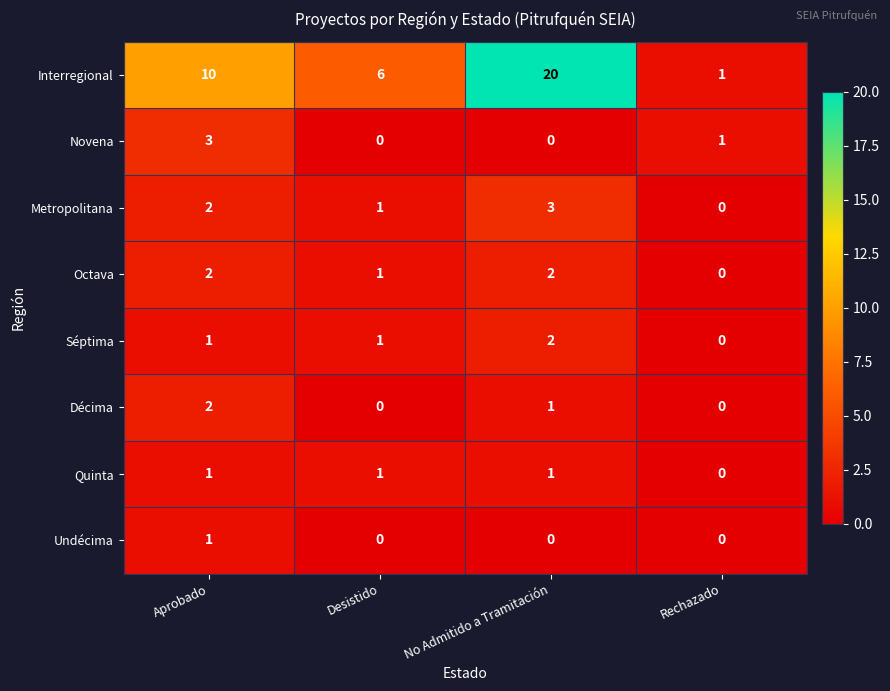

What is the sum of the Octava values at Desistido and Aprobado?

3